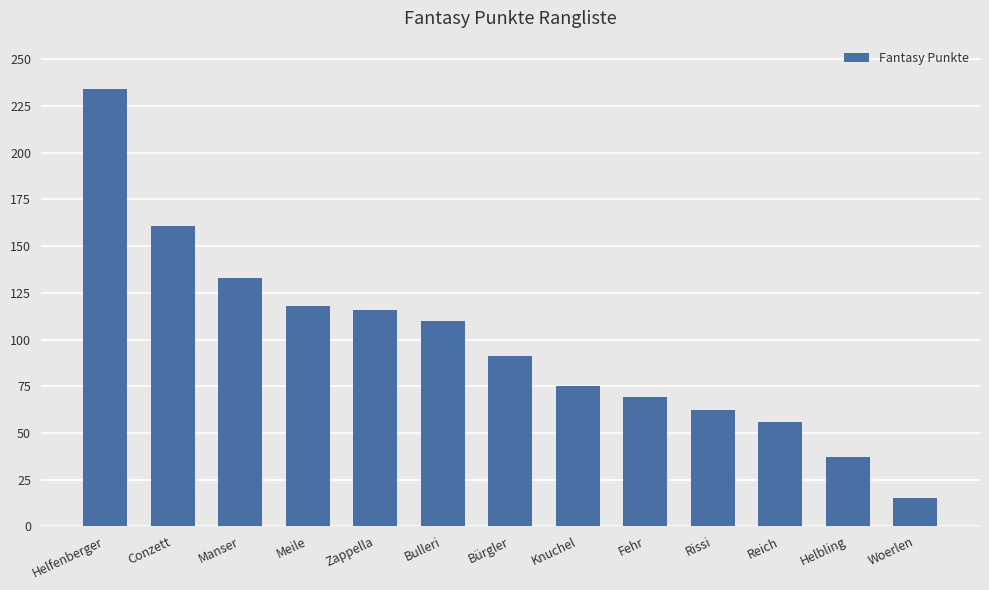

True or false: the data shows 161 at Bürgler.

False